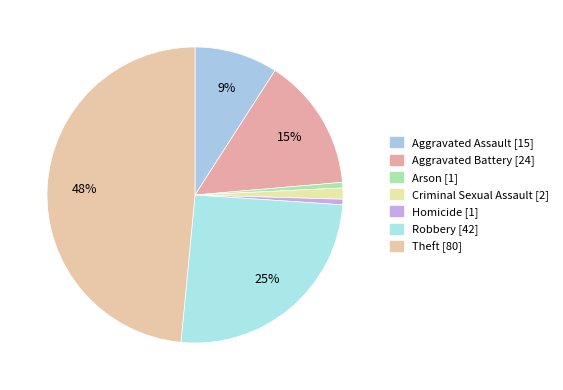

Between Criminal Sexual Assault and Theft, which is larger?

Theft